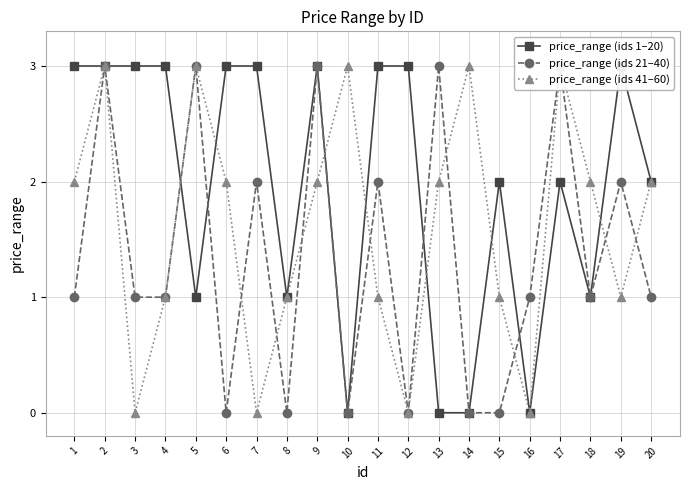

What is the sum of all price_range (ids 21–40) values?

27